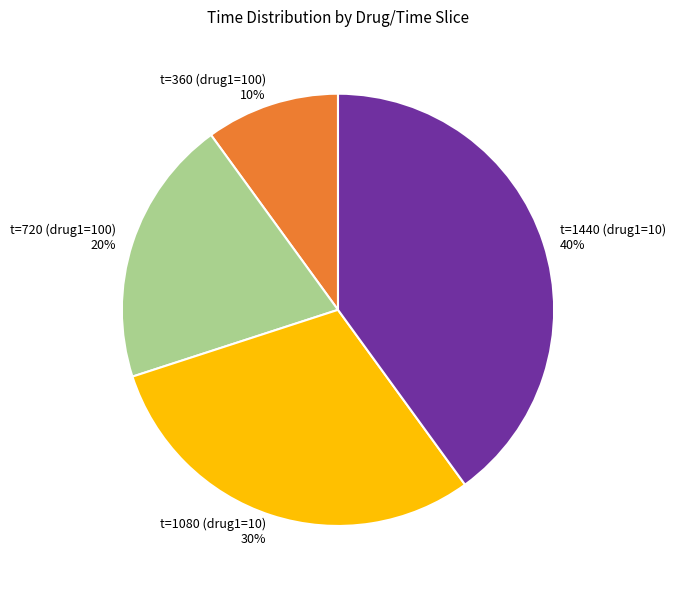

Which slice is the largest?

t=1440 (drug1=10) 40%